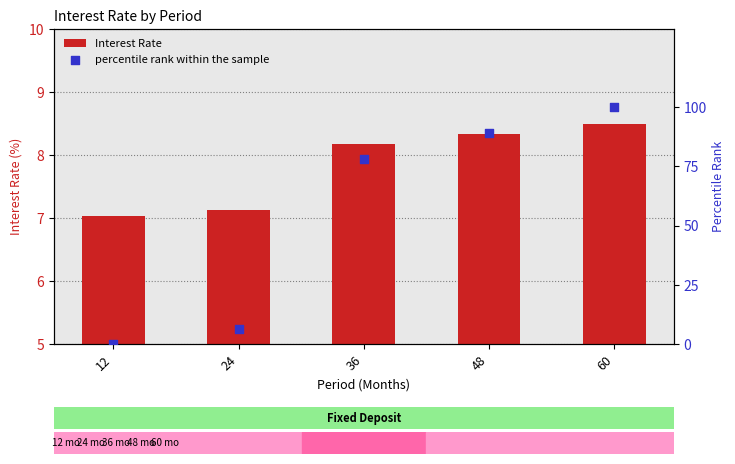

At which category is the sum across all series the highest?

60